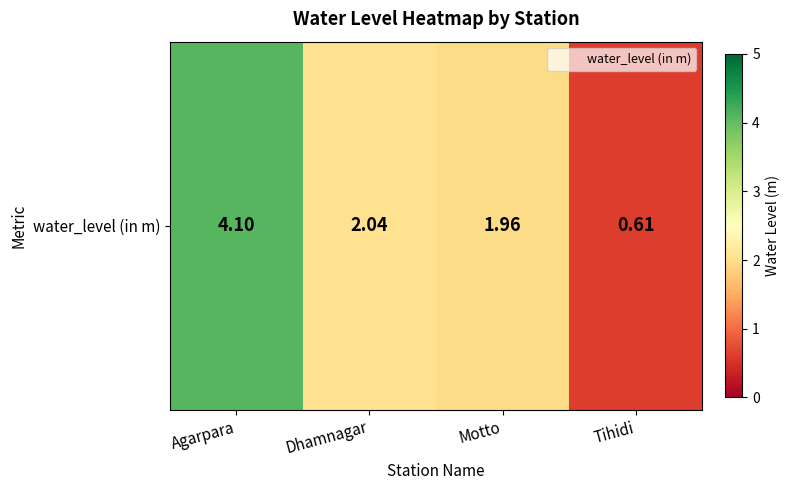

How many values exceed 2?

2